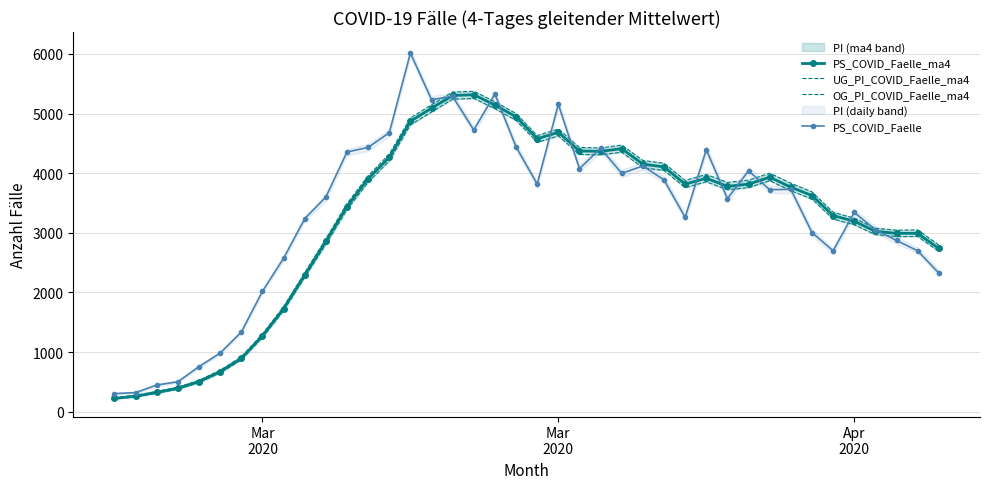

What is the value of the PS_COVID_Faelle_ma4 point at the 22nd from the left?

4686